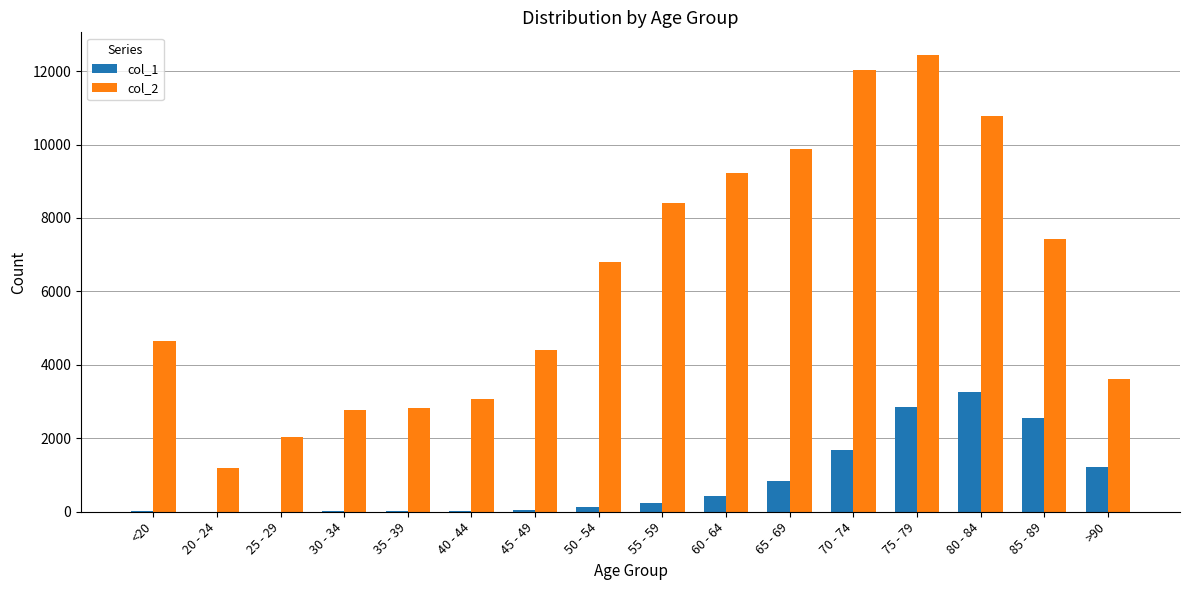

What is the greatest value displayed?

12434